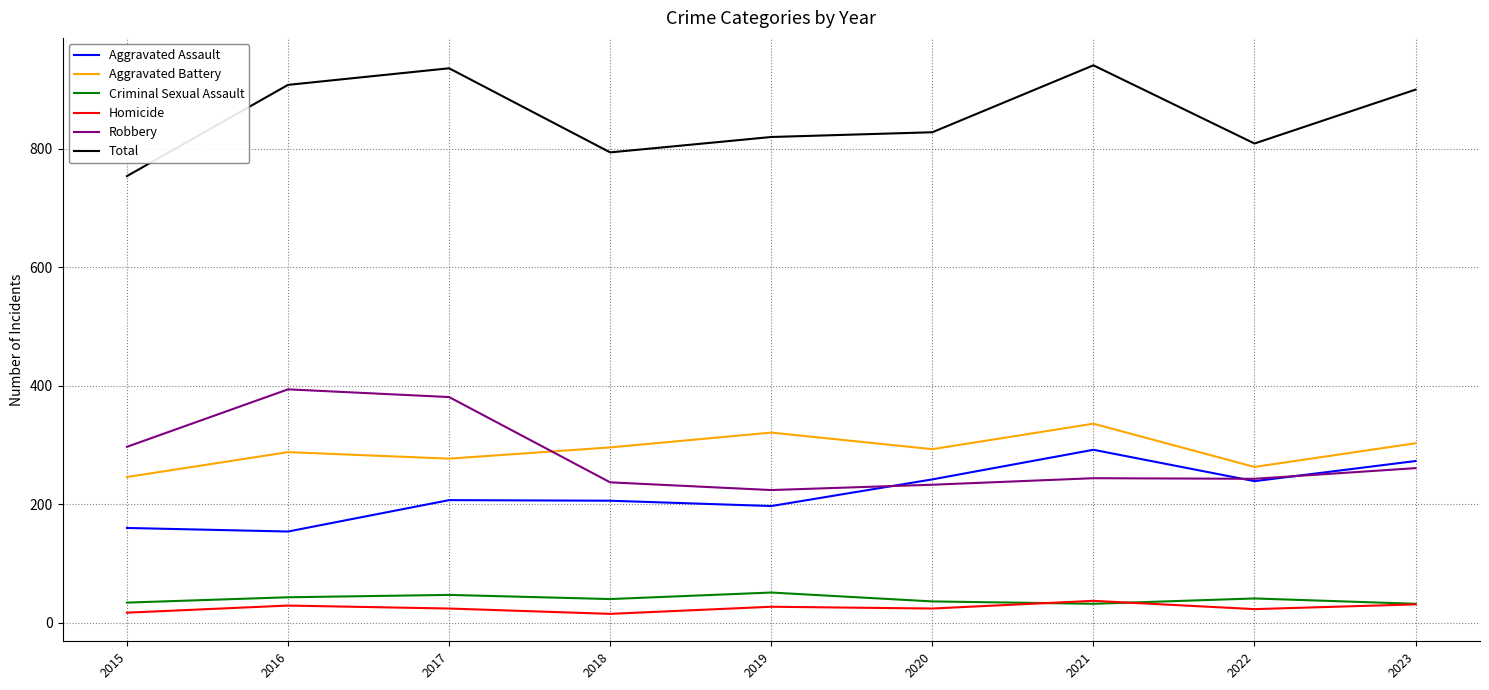

Is it true that Aggravated Assault equals 294 at 2017?

False